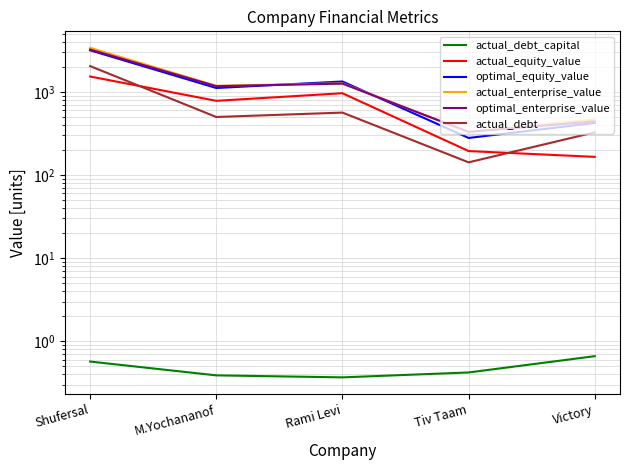

How many lines are shown in the chart?

6